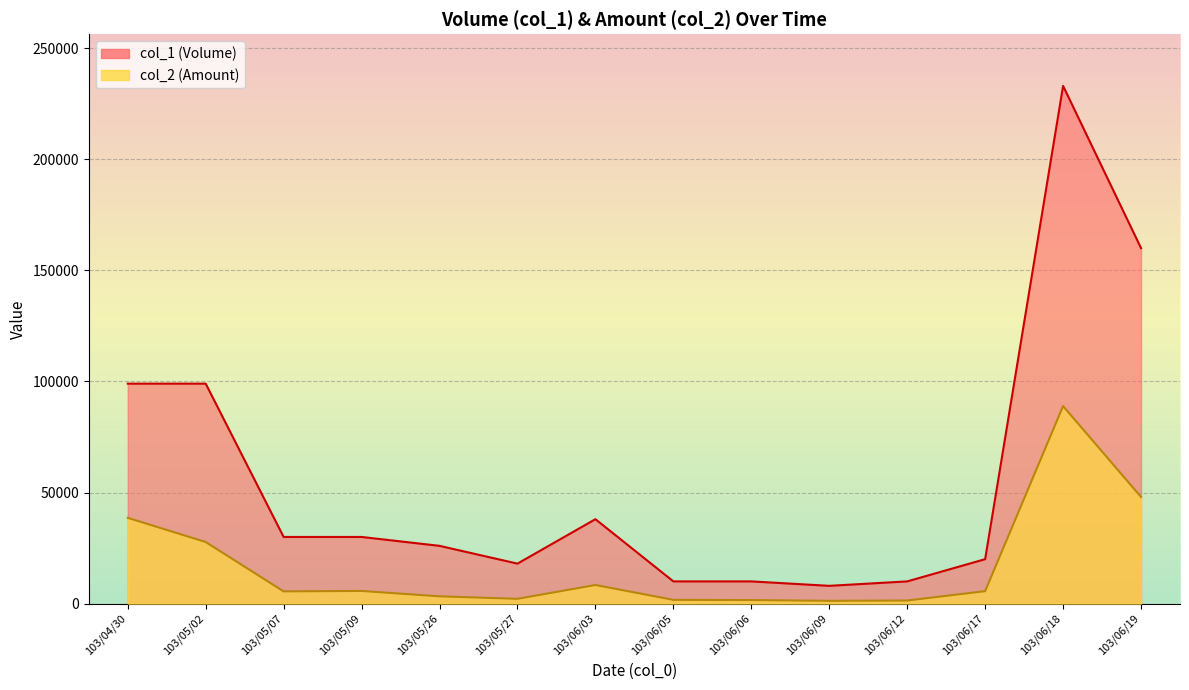

True or false: col_2_line and col_1_line intersect in this chart.

False